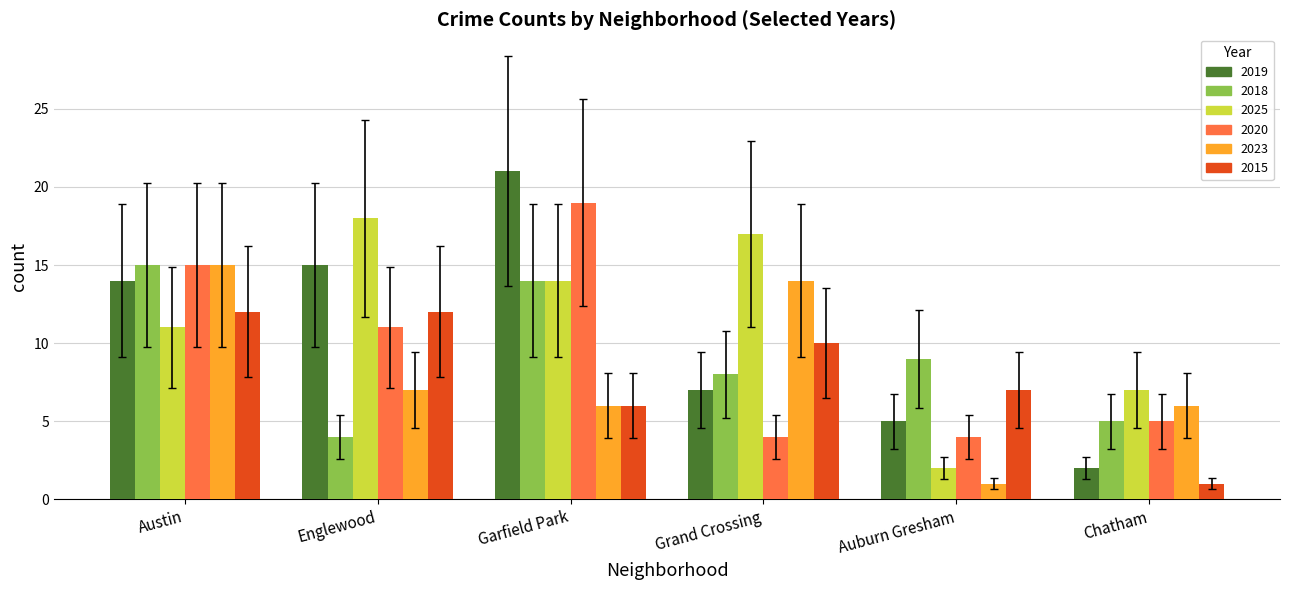

Rank the categories by 2019 value from lowest to highest.

Chatham, Auburn Gresham, Grand Crossing, Austin, Englewood, Garfield Park